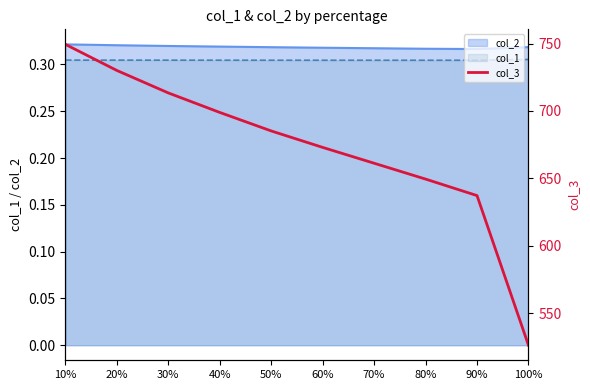

What is the label of the 8th point from the left?

80%